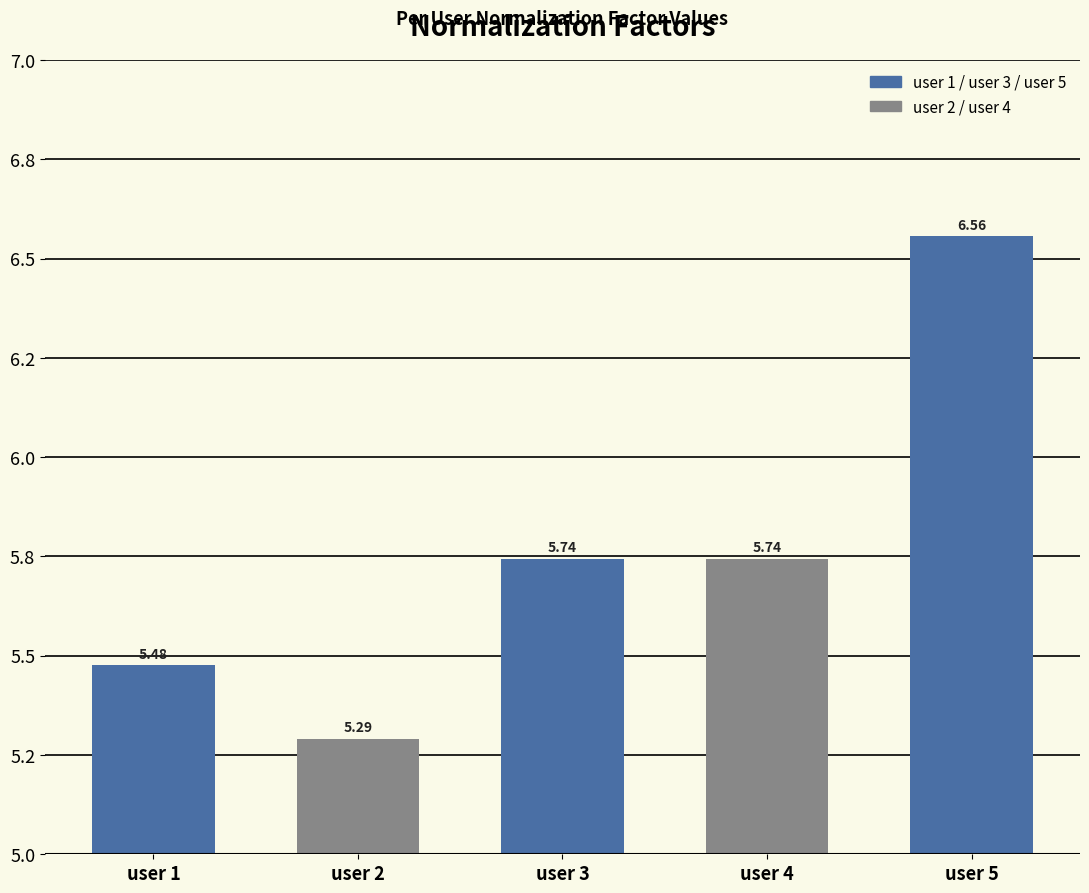

What is the value of the 3rd bar from the left?

5.7